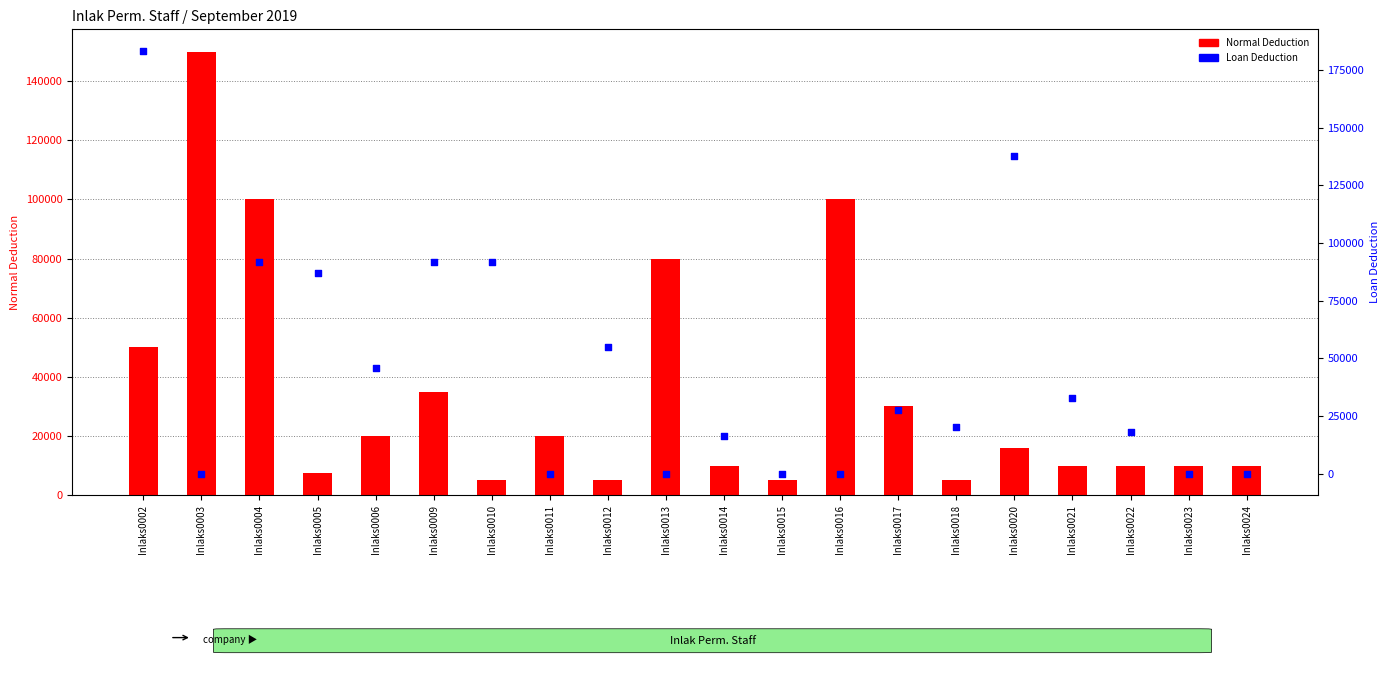

Which series contains the lowest Y value?

Loan Deduction